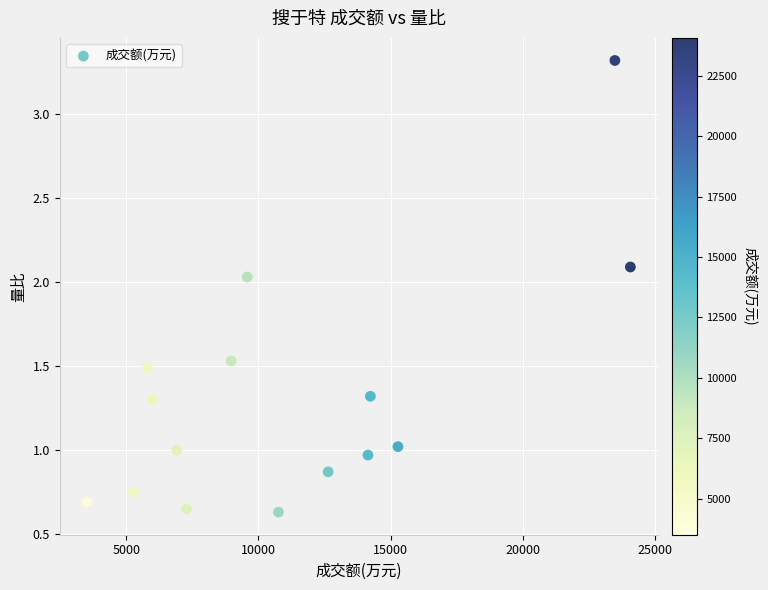

What is the range of X values (max minus min)?

20573.0